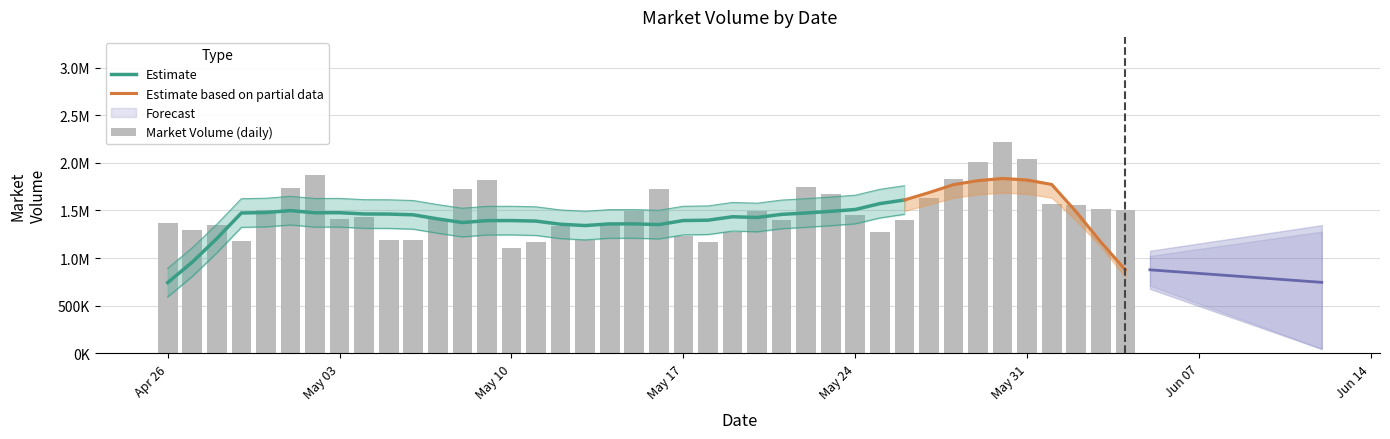

What is the value of the 20th bar from the left?

1491423